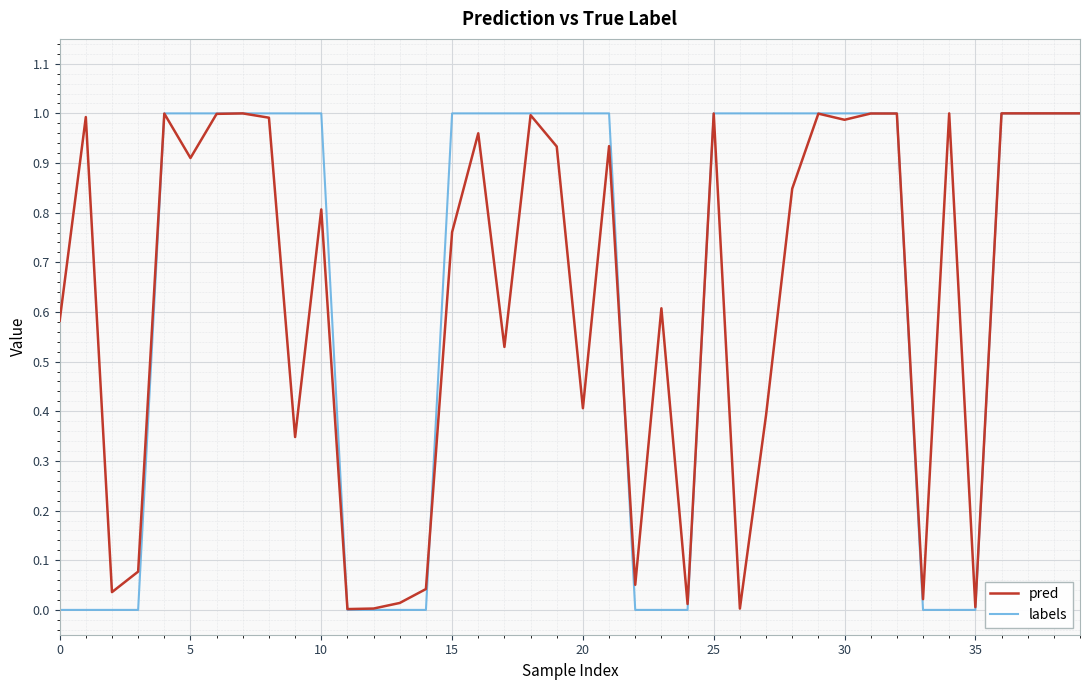

Which series has the largest range (max minus min)?

labels